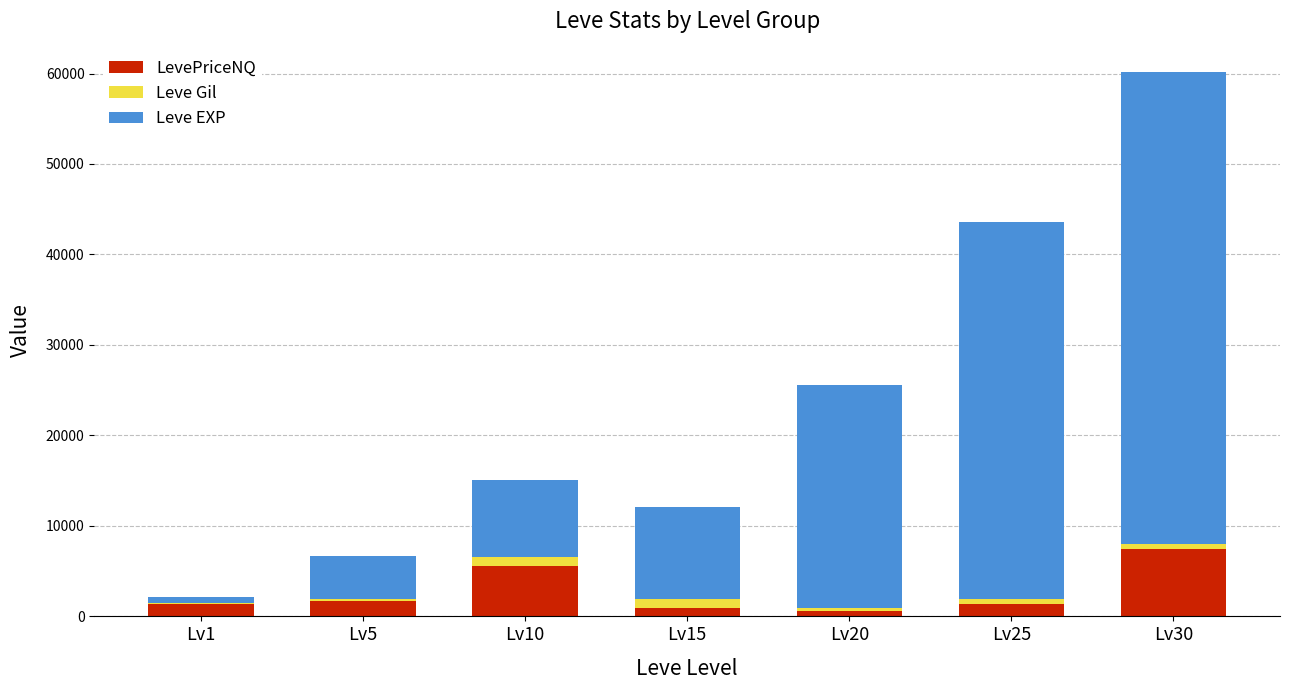

At which category is the sum across all series the highest?

Lv30